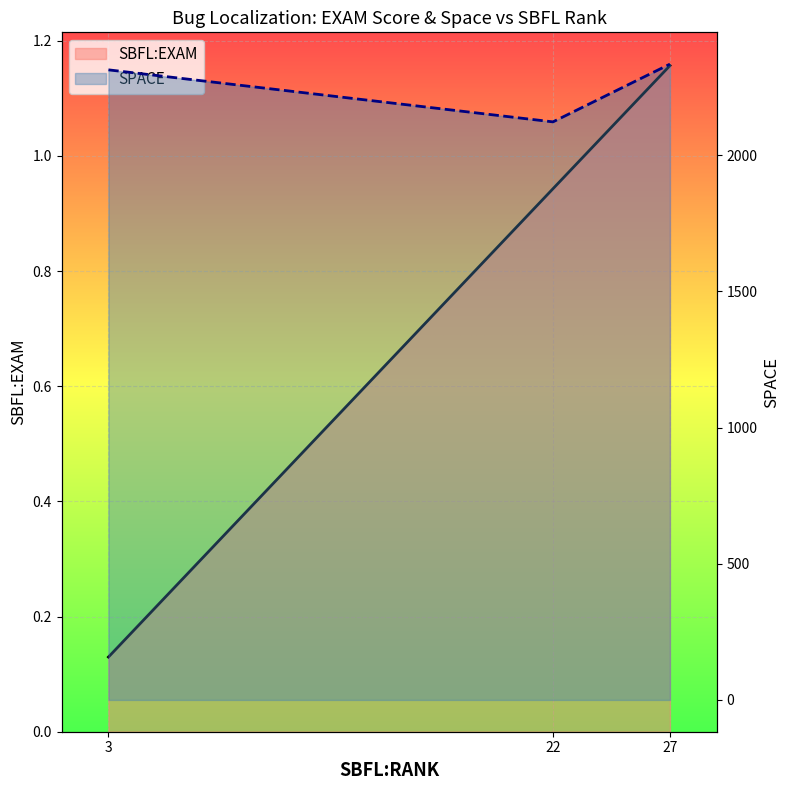

What is the difference between the highest and lowest values at 22?

2121.1